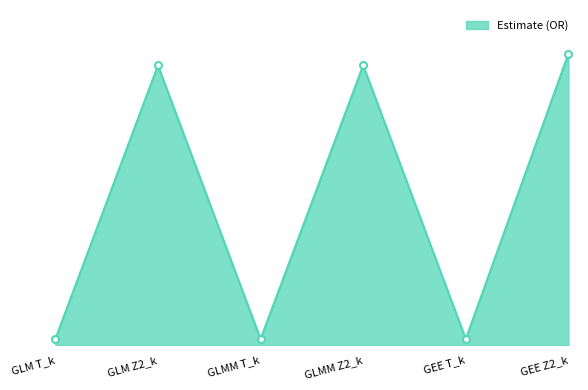

The value at GEE Z2_k is 31.7. True or false?

True